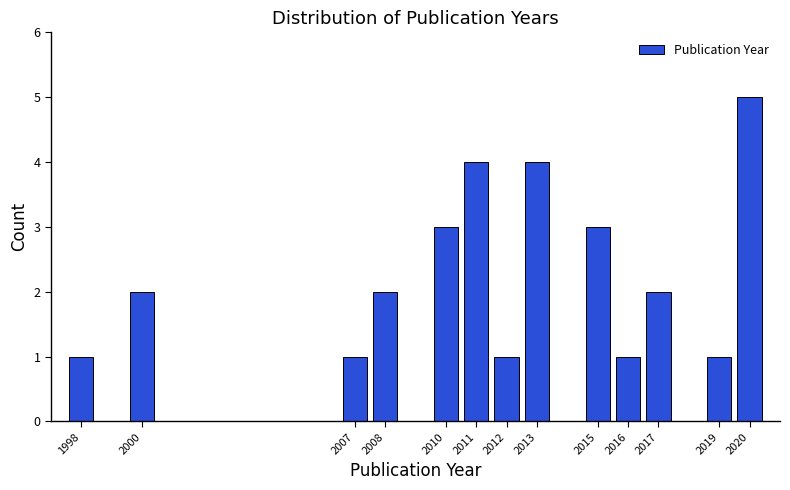

Reading left to right, extract all data points from this chart.

1	2	1	2	3	4	1	4	3	1	2	1	5